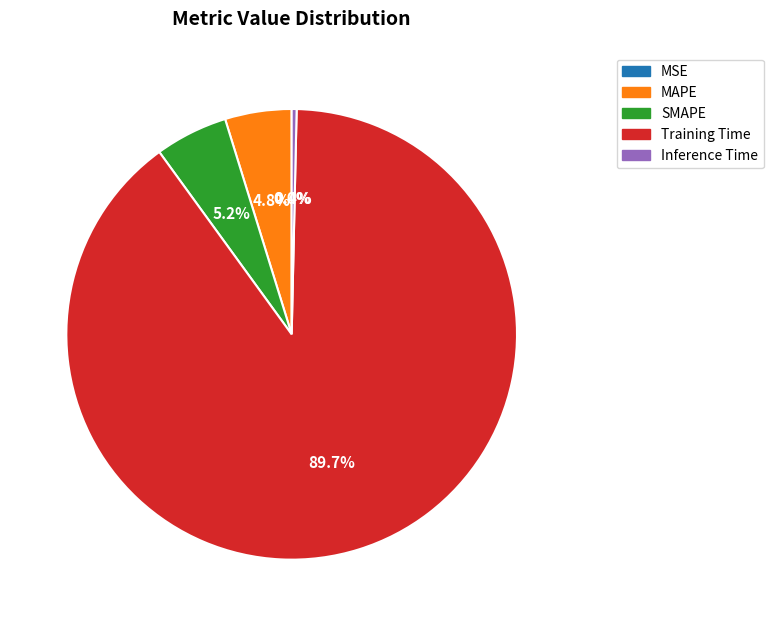

Which has a higher value, SMAPE or Training Time?

Training Time